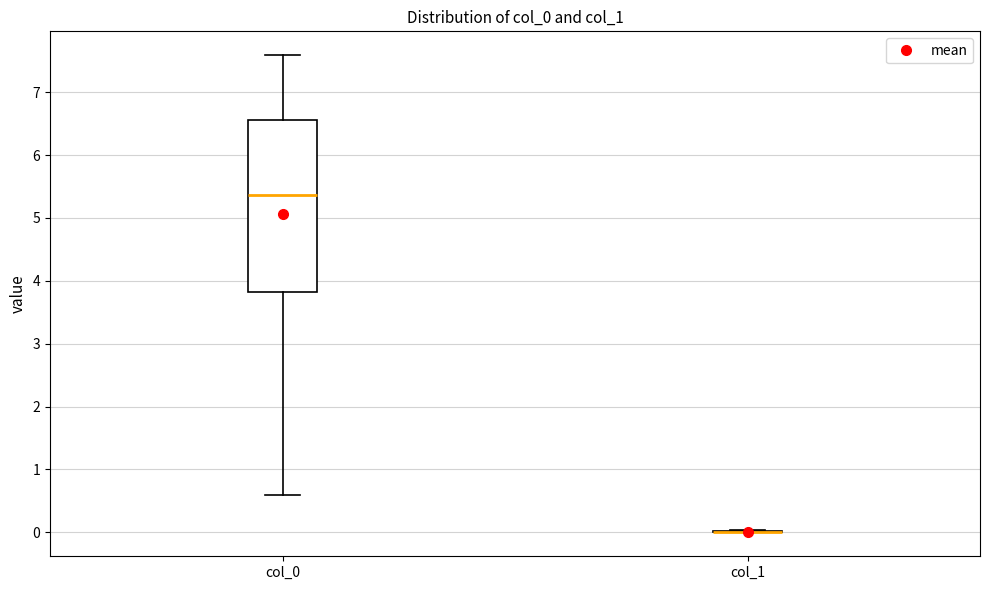

Reading left to right, transcribe this box plot: for each box, give where its median line is, the range the box spans, and where its two whiskers end, as read against the y-axis. The values are not printed on the chart, so give them approximately, as read against the axis.

col_0: median 5.4, box 3.8 to 6.6, whiskers 0.6 to 7.6
col_1: box collapsed to a line at 0.0, whiskers 0.0 to 0.0